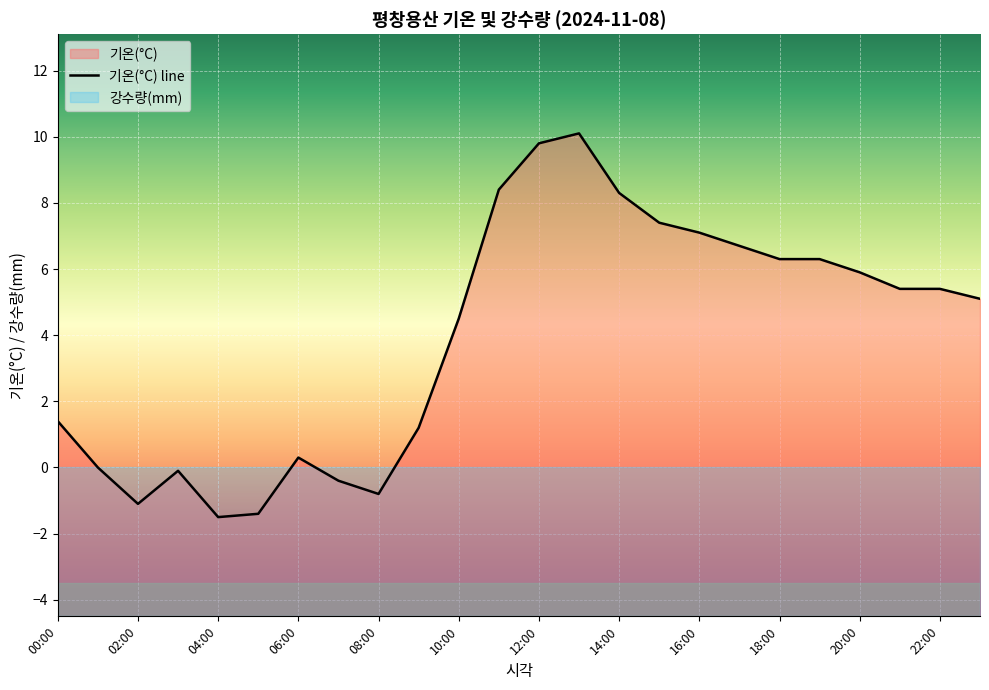

Where does the data first go above 5?

11:00